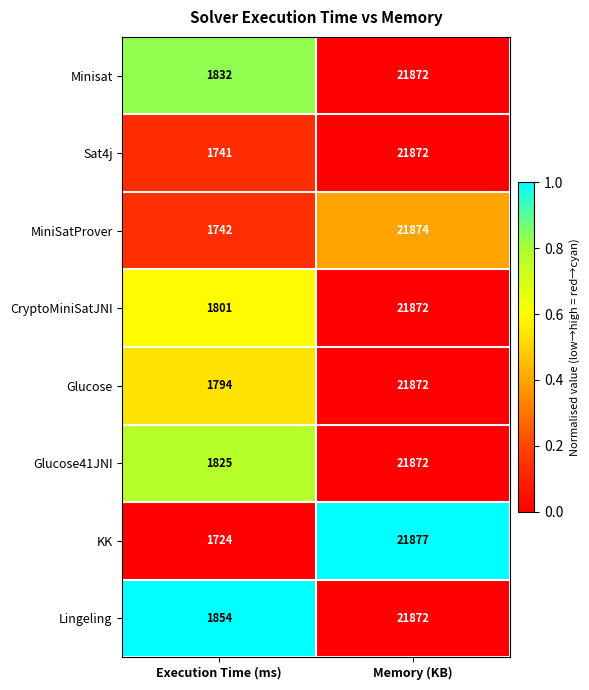

What is the average value of the Minisat series?

11852